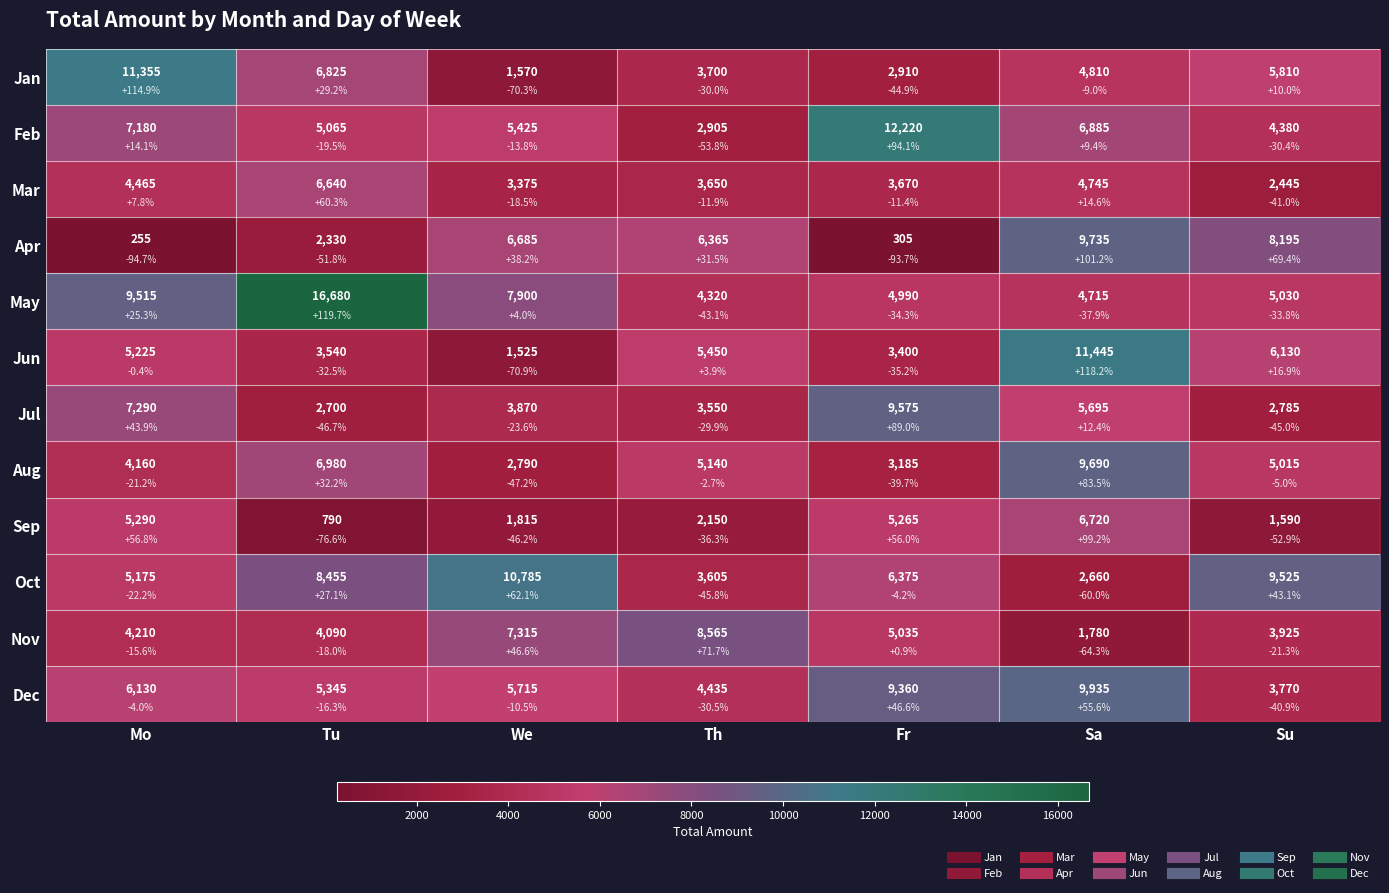

Rank the series at Th from highest to lowest value.

Nov, Apr, Jun, Aug, Dec, May, Jan, Mar, Oct, Jul, Feb, Sep